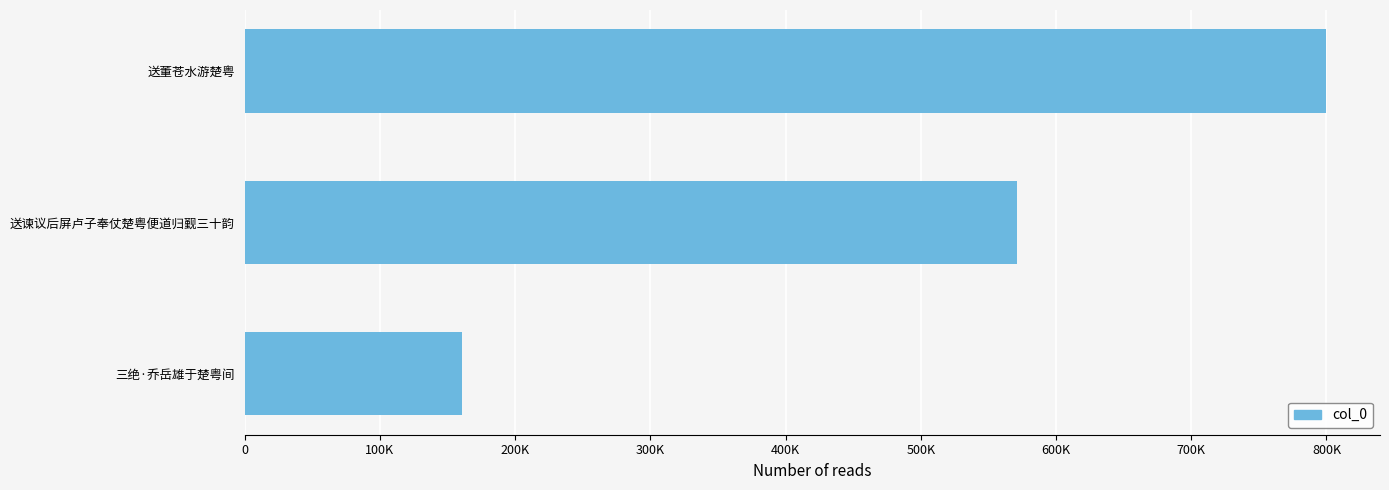

Does the chart contain stacked bars?

No